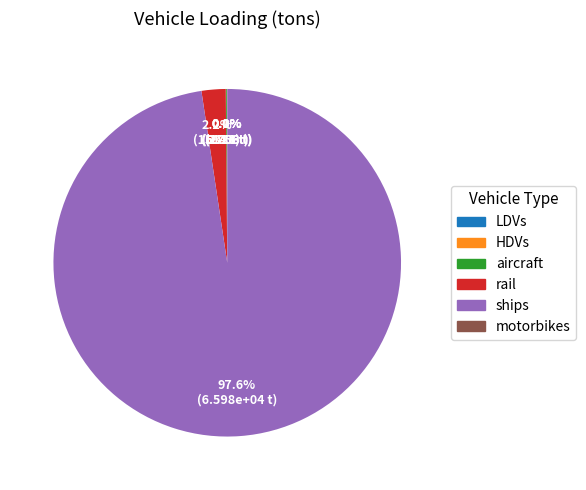

Is there any slice that represents more than half of the pie?

Yes